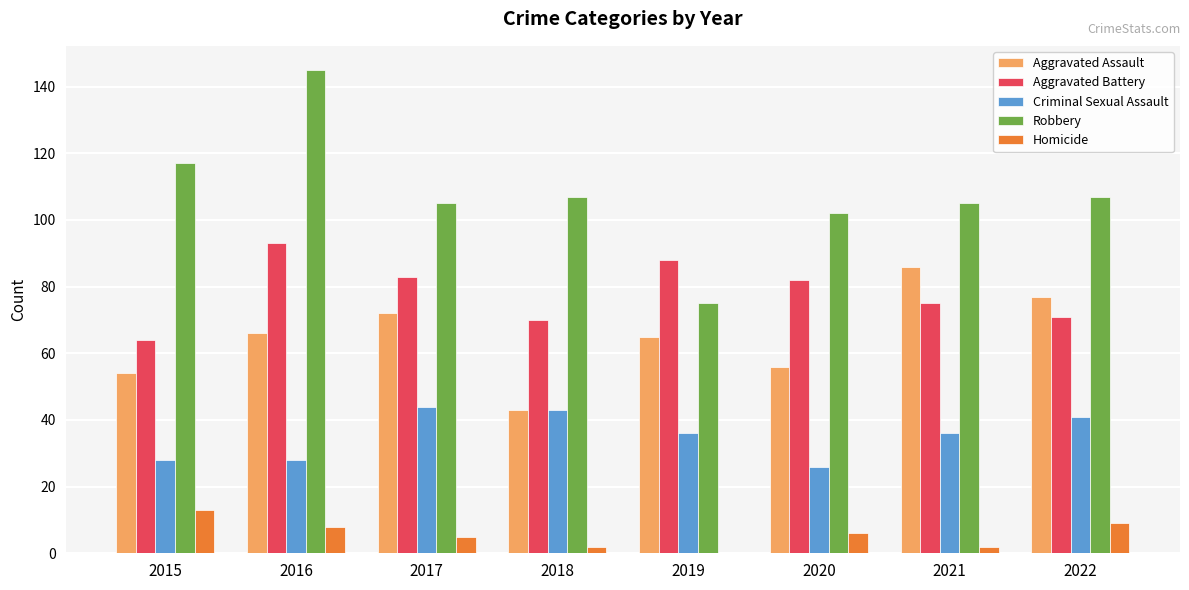

What is the sum of all Aggravated Battery values?

626